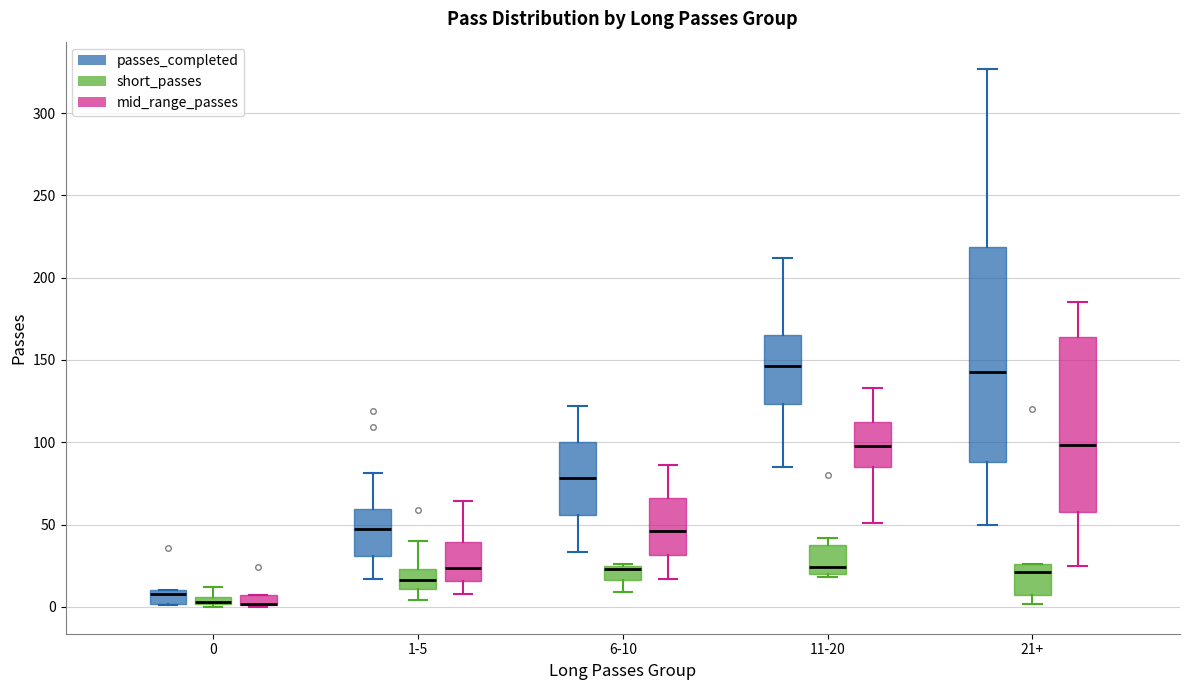

Which box is the tallest, from its lower edge to its upper edge?

21+ (passes_completed)